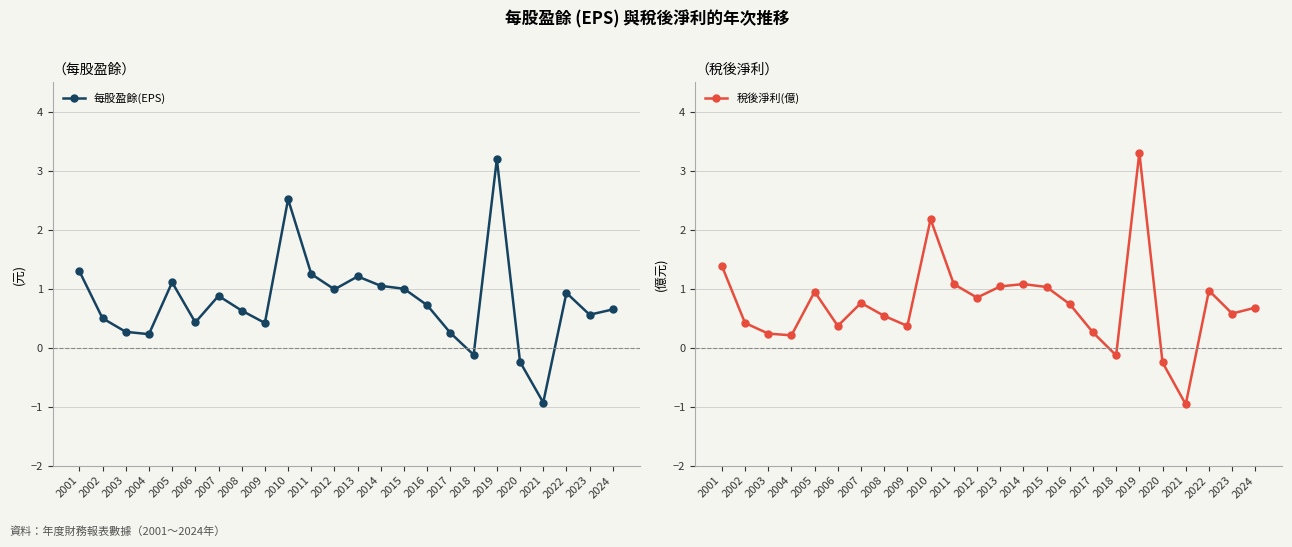

What is the sum of all 稅後淨利(億) values?

17.7